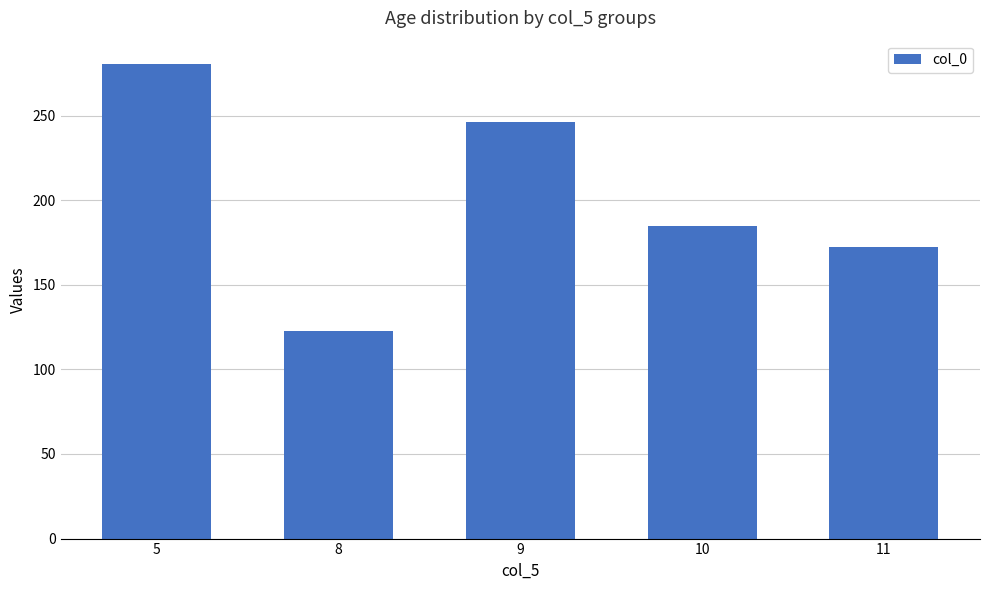

The value at 8 is 163.0. True or false?

False